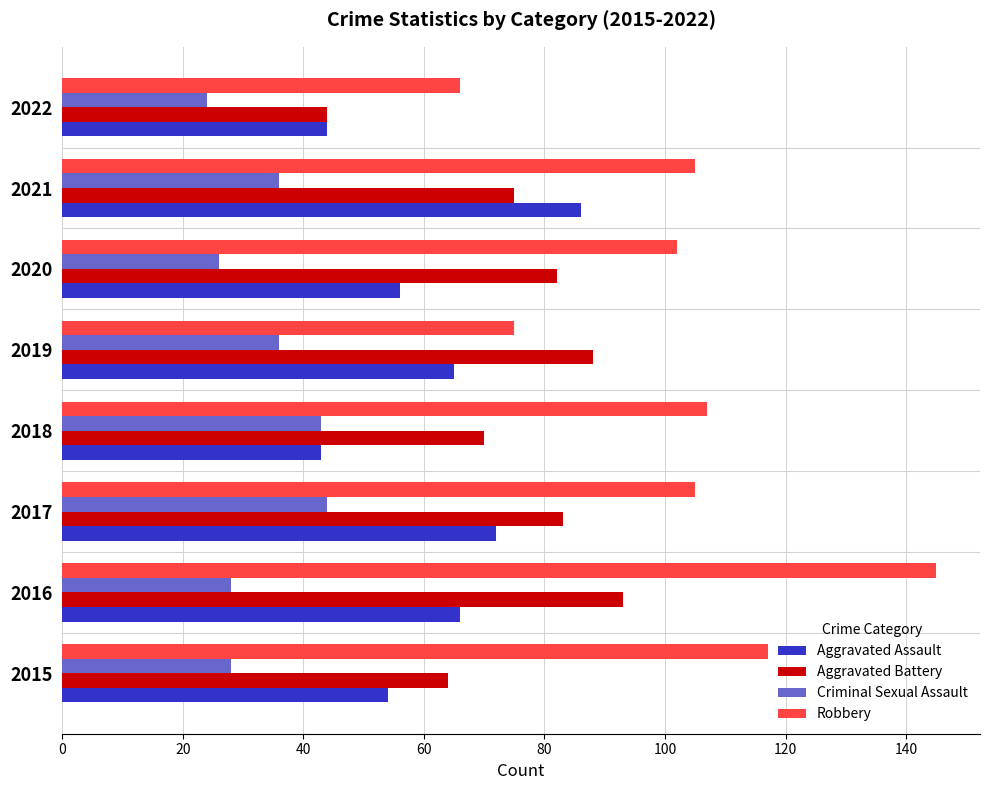

Rank the series by their average value, from highest to lowest.

Robbery, Aggravated Battery, Aggravated Assault, Criminal Sexual Assault